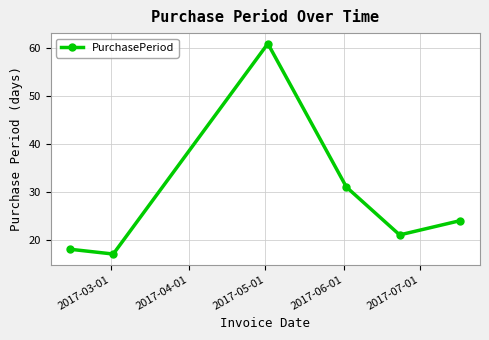

What is the difference between the second highest and second lowest values?

13